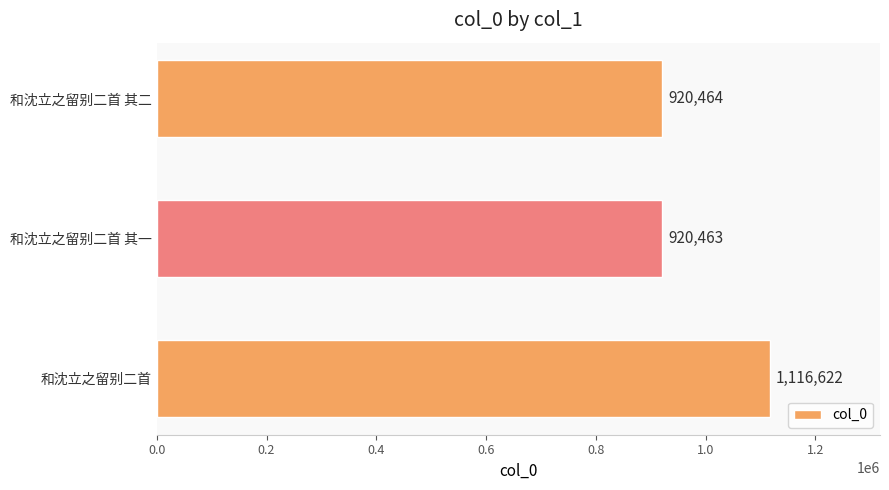

What is the difference between the maximum and minimum values?

196159